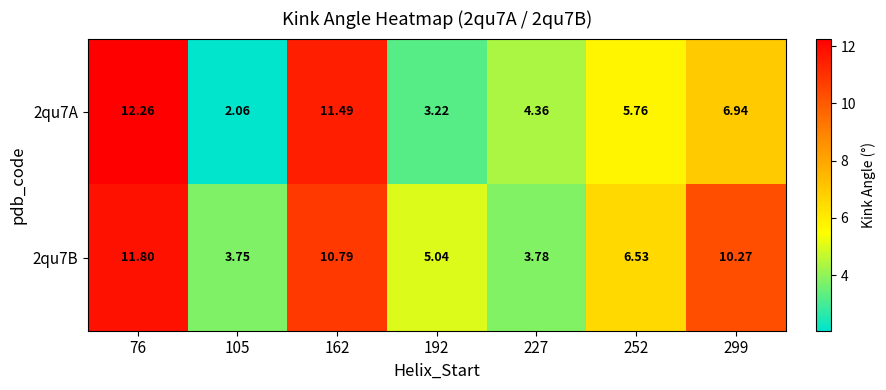

Rank the series at 162 from lowest to highest value.

2qu7B, 2qu7A